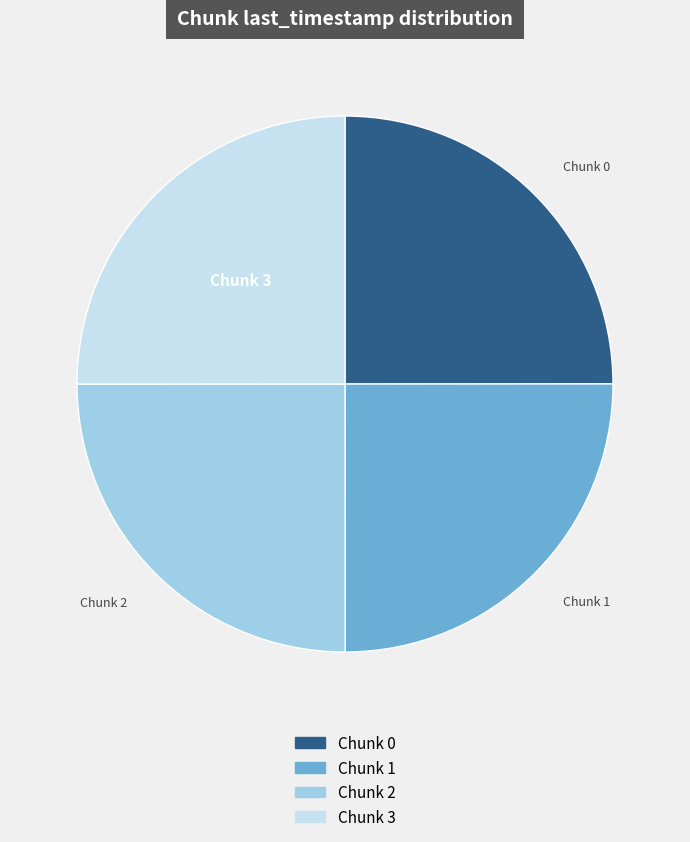

How many segments does this pie chart have?

4